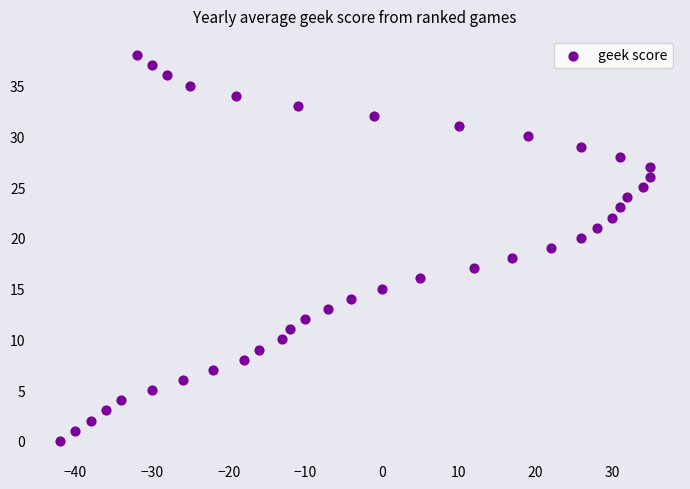

What is the range of X values (max minus min)?

77